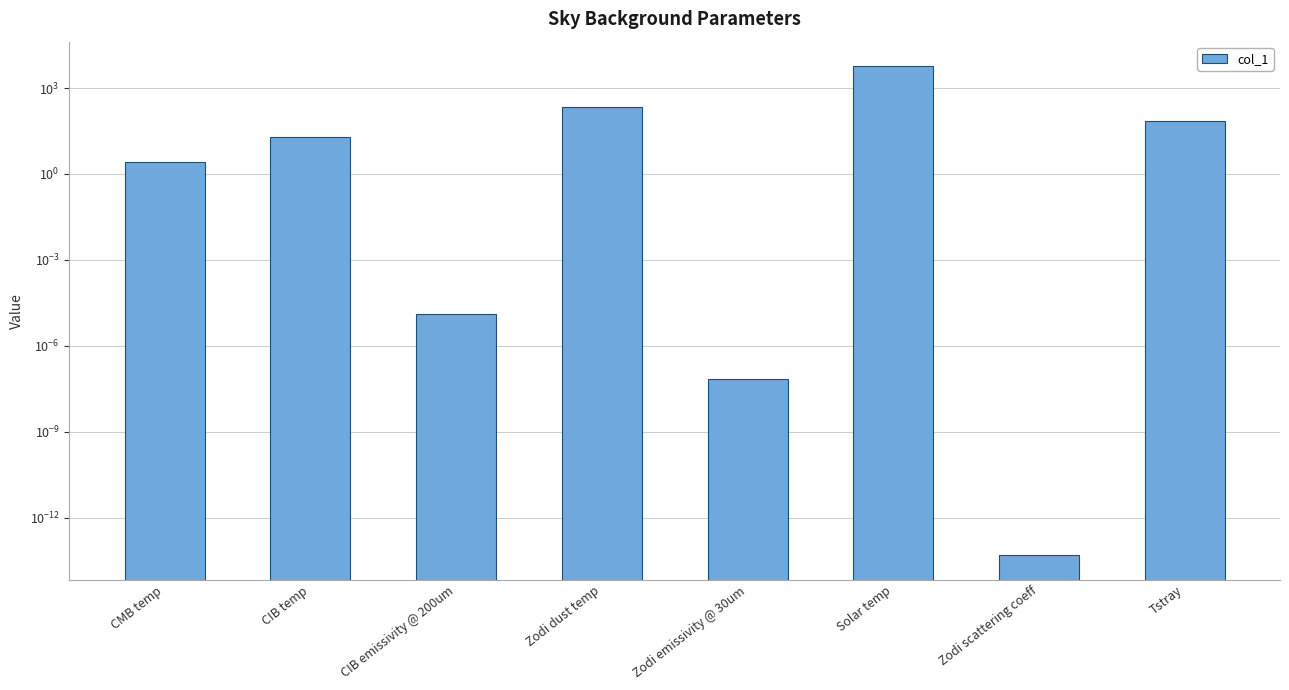

Rank the categories by value from highest to lowest.

Solar temp, Zodi dust temp, Tstray, CIB temp, CMB temp, CIB emissivity @ 200um, Zodi emissivity @ 30um, Zodi scattering coeff